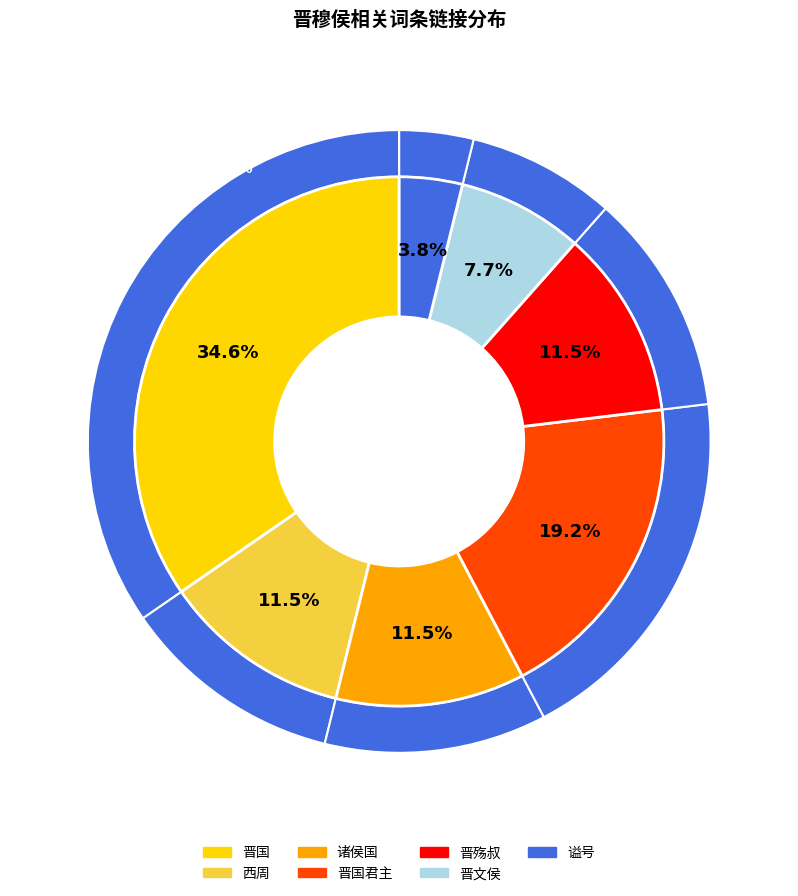

Combined, do 谥号 and 晋国 account for over 50%?

No